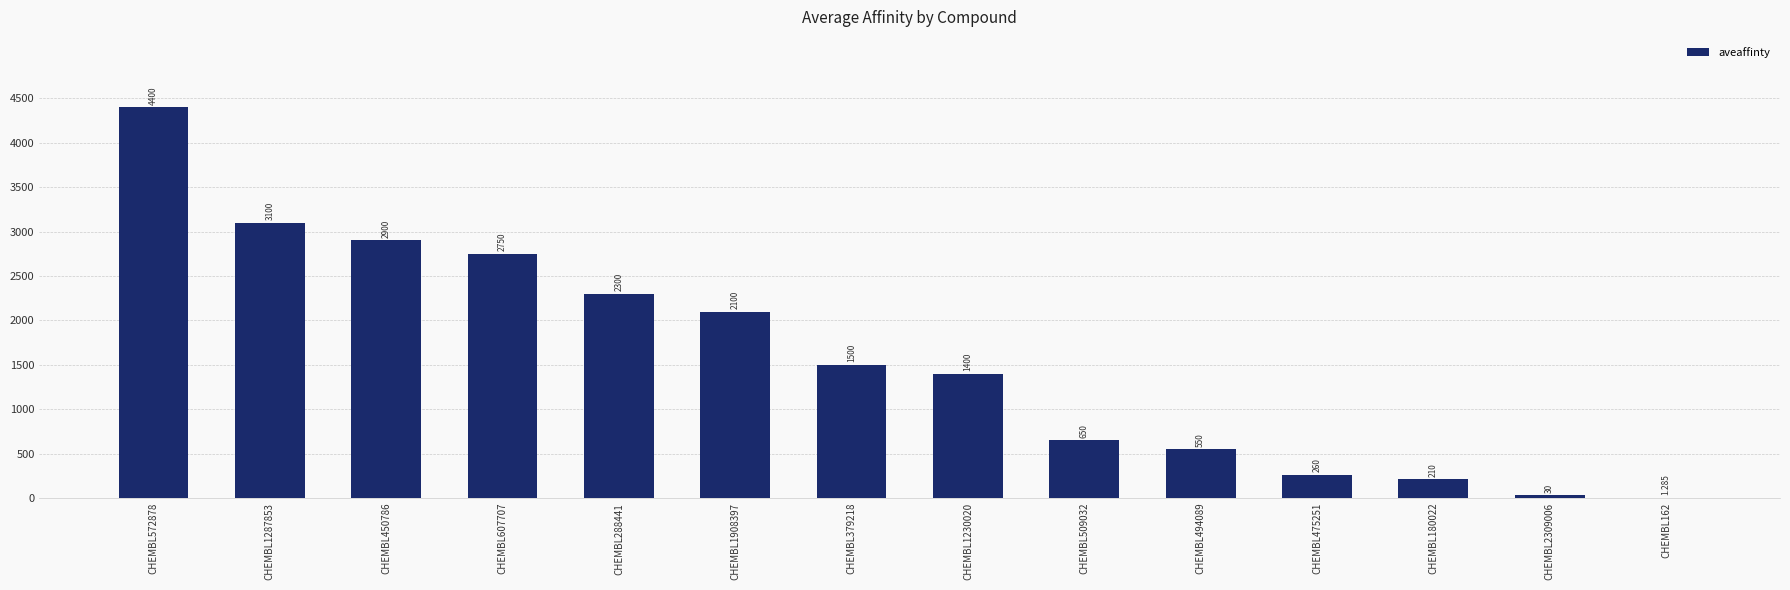

Are the bars horizontal?

No